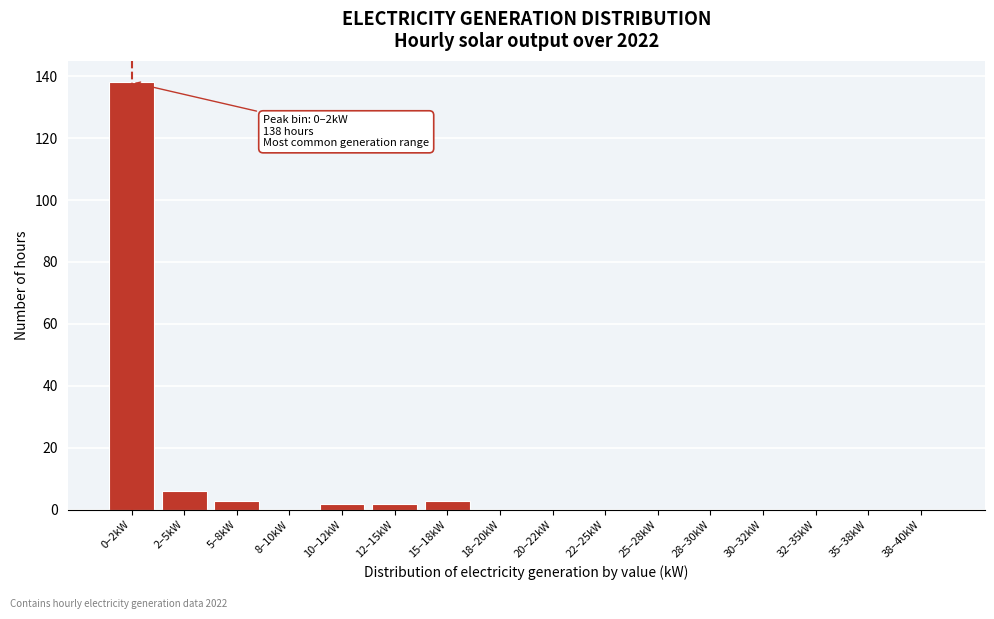

Reading left to right, transcribe all the data shown in this chart.

0–2kW=138	2–5kW=6	5–8kW=3	8–10kW=0	10–12kW=2	12–15kW=2	15–18kW=3	18–20kW=0	20–22kW=0	22–25kW=0	25–28kW=0	28–30kW=0	30–32kW=0	32–35kW=0	35–38kW=0	38–40kW=0